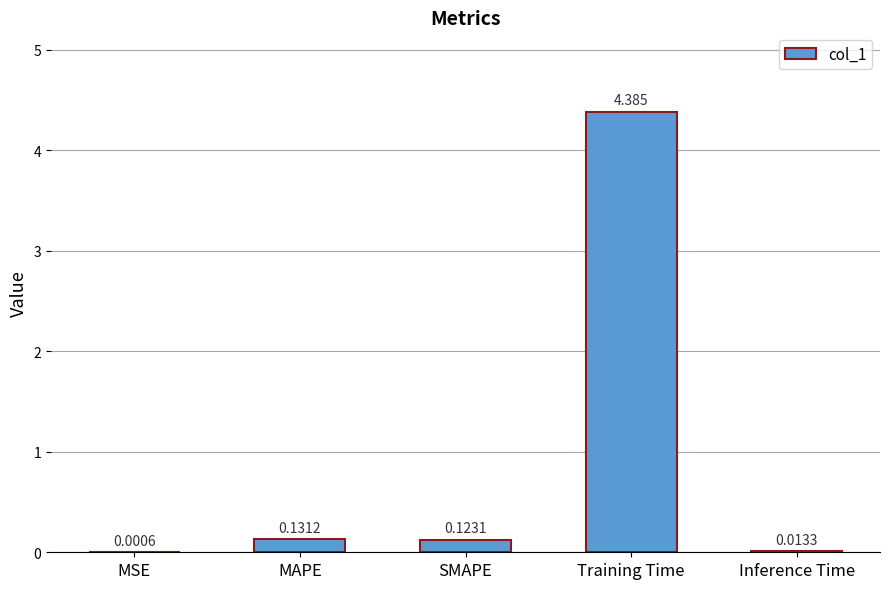

At which label is the value closest to 2?

MAPE